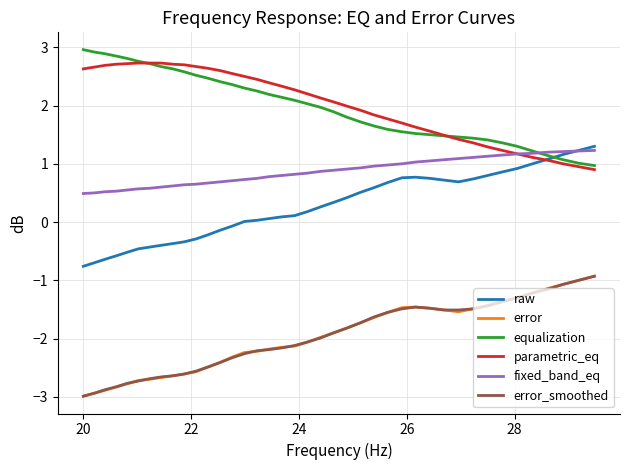

True or false: error and raw intersect in this chart.

False